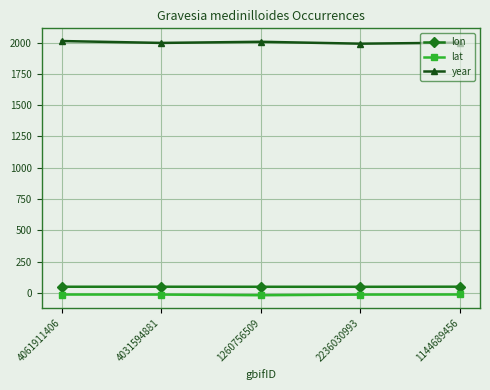

True or false: year and lat intersect in this chart.

False